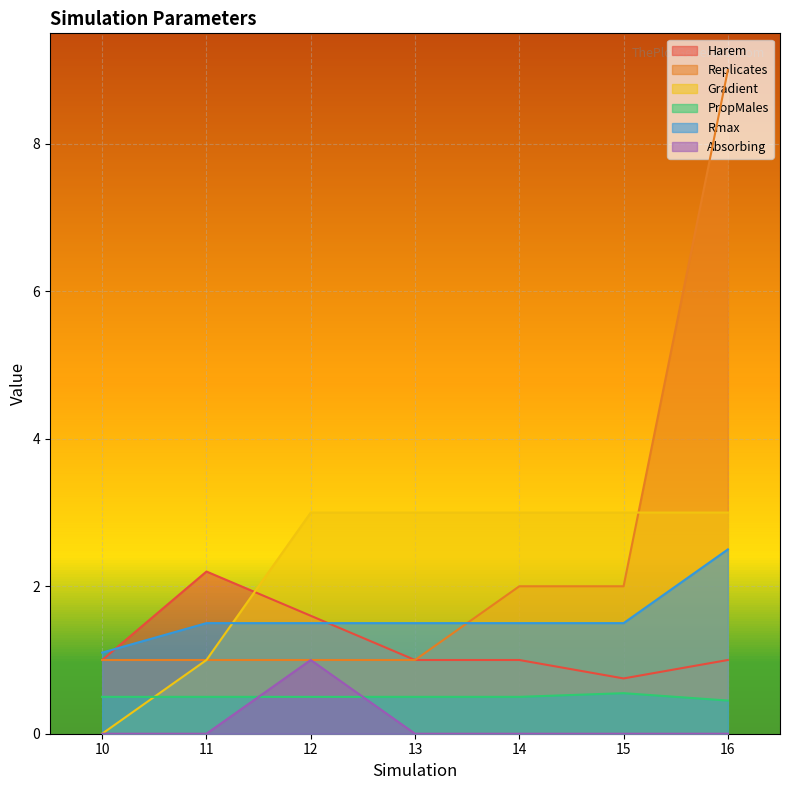

What value does the Replicates series have at 10?

1.0